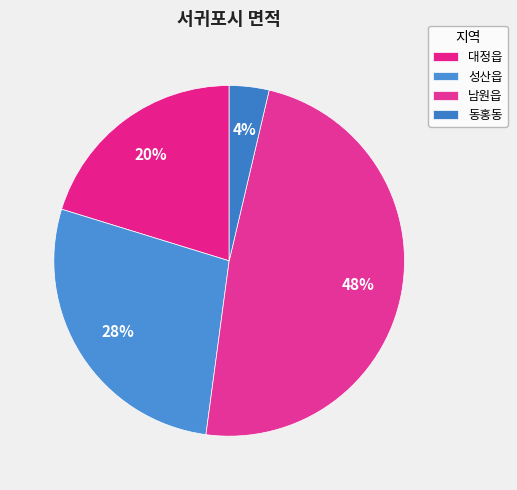

How many segments does this pie chart have?

4